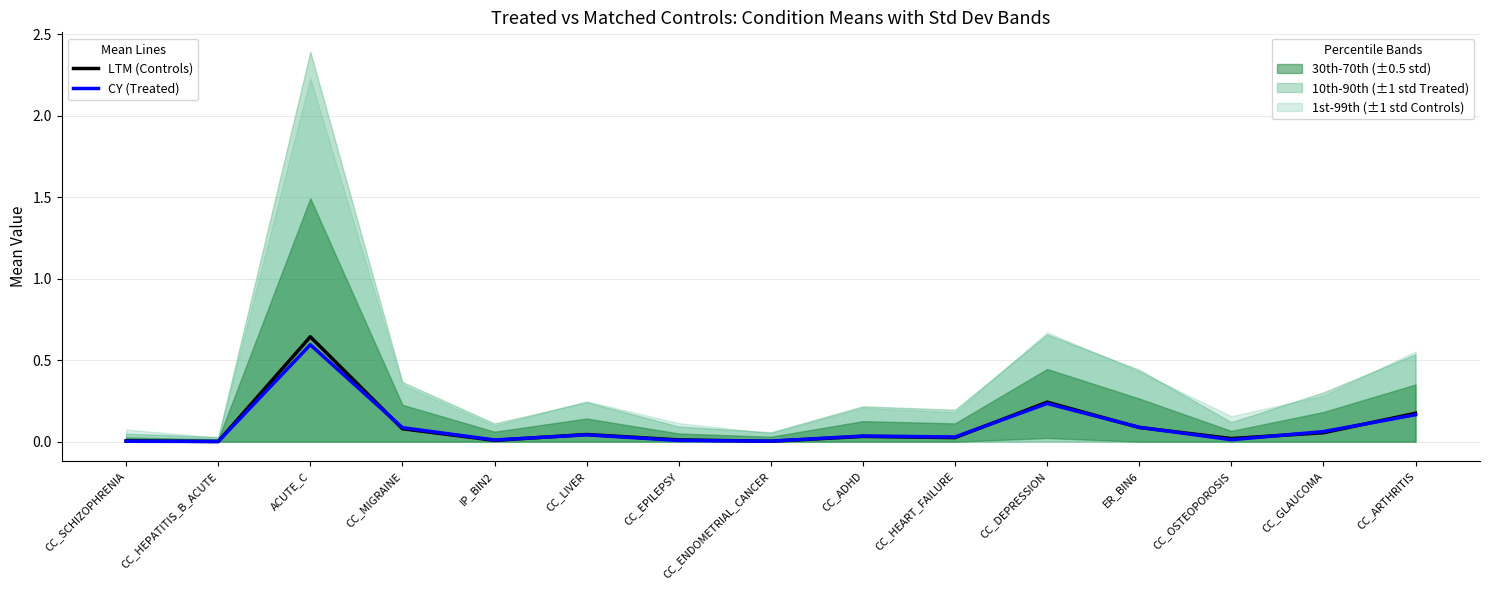

What position from the right is CC_HEPATITIS_B_ACUTE?

14